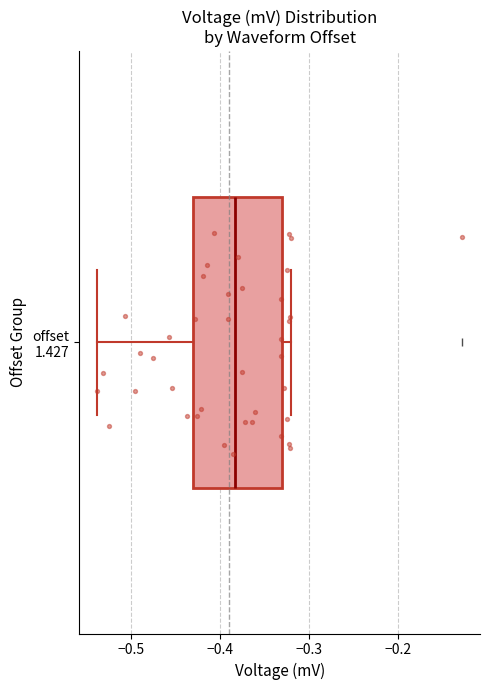

Where is the left edge of the box for offset 1.427 on the x-axis? The values are not printed on the chart, so give them approximately, as read against the axis.

-0.43